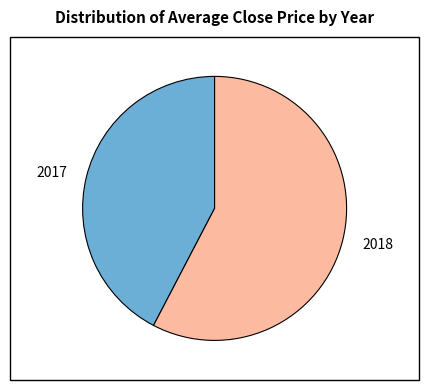

Rank the categories by value from lowest to highest.

2017, 2018